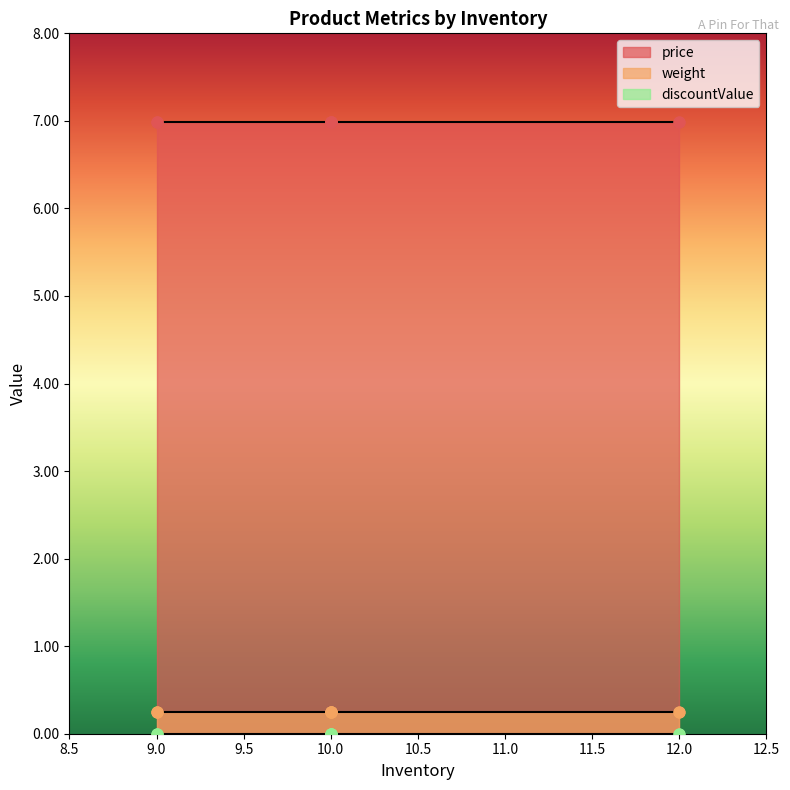

Which series has the largest total across all categories?

price